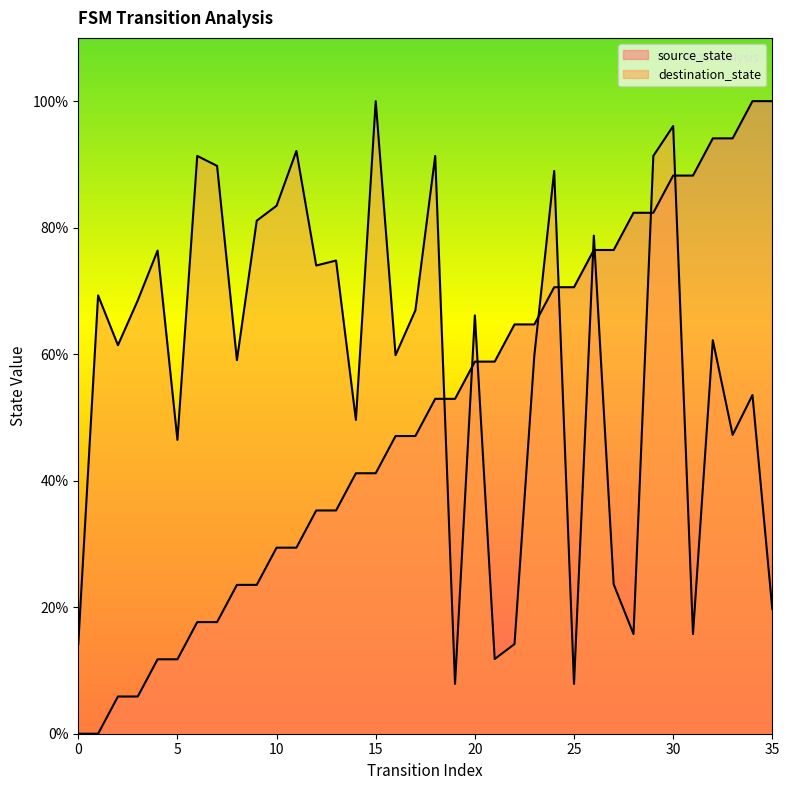

Reading right to left, list all the values displayed in this chart.

source_state: 100.0	100.0	94.1	94.1	88.2	88.2	82.4	82.4	76.5	76.5	70.6	70.6	64.7	64.7	58.8	58.8	52.9	52.9	47.1	47.1	41.2	41.2	35.3	35.3	29.4	29.4	23.5	23.5	17.6	17.6	11.8	11.8	5.9	5.9	0.0	0.0
destination_state: 19.7	53.5	47.2	62.2	15.7	96.1	91.3	15.7	23.6	78.7	7.9	89.0	59.8	14.2	11.8	66.1	7.9	91.3	66.9	59.8	100.0	49.6	74.8	74.0	92.1	83.5	81.1	59.1	89.8	91.3	46.5	76.4	68.5	61.4	69.3	14.2